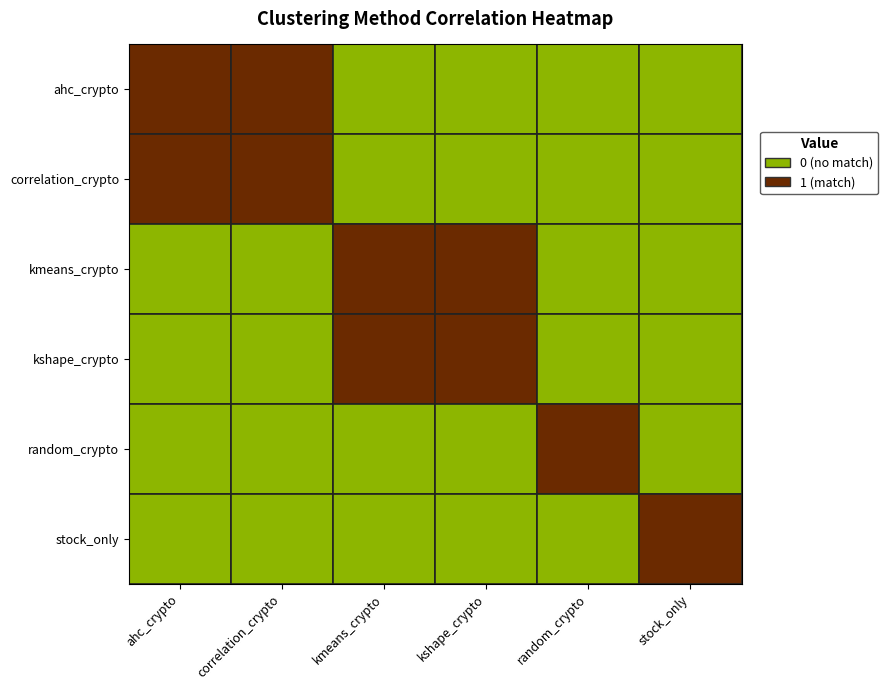

What is the difference between the maximum and minimum values in the correlation_crypto series?

1